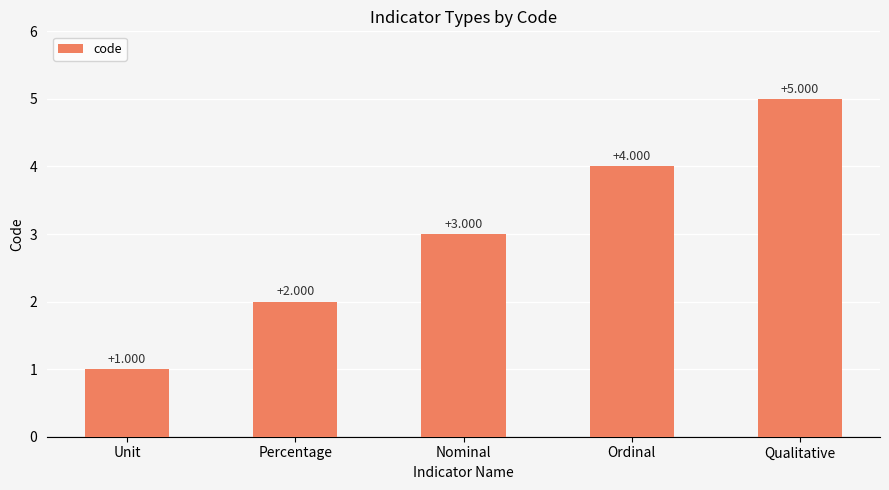

How many data points are less than 3?

2